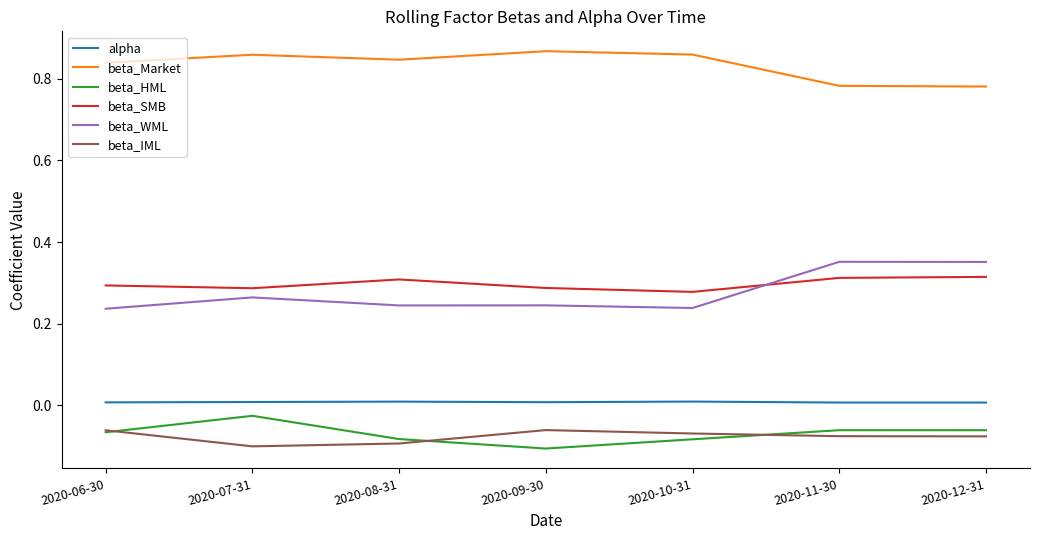

Where is the first local maximum for beta_SMB?

2020-08-31